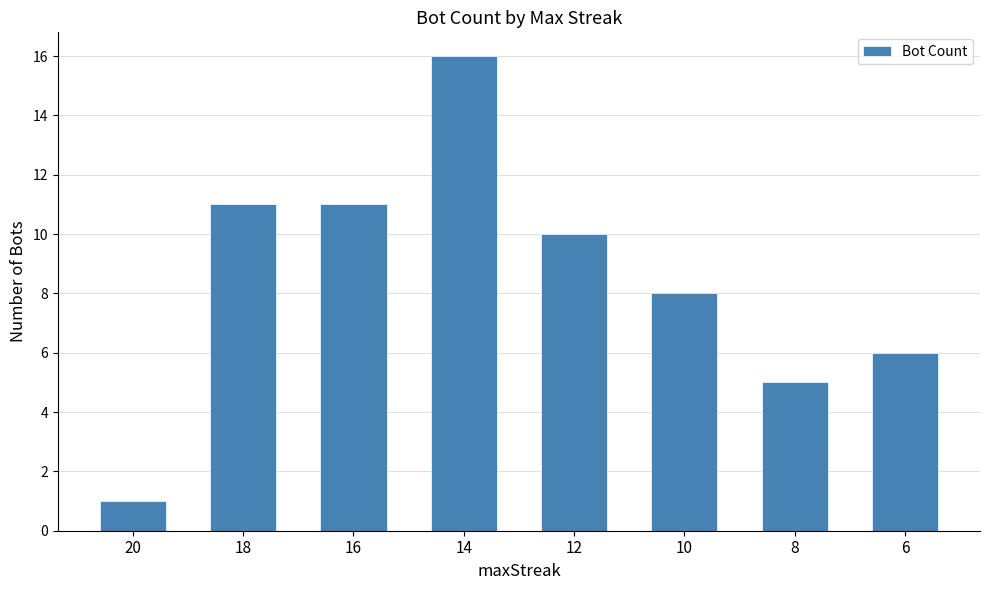

Reading left to right, list all the values displayed in this chart.

1	11	11	16	10	8	5	6